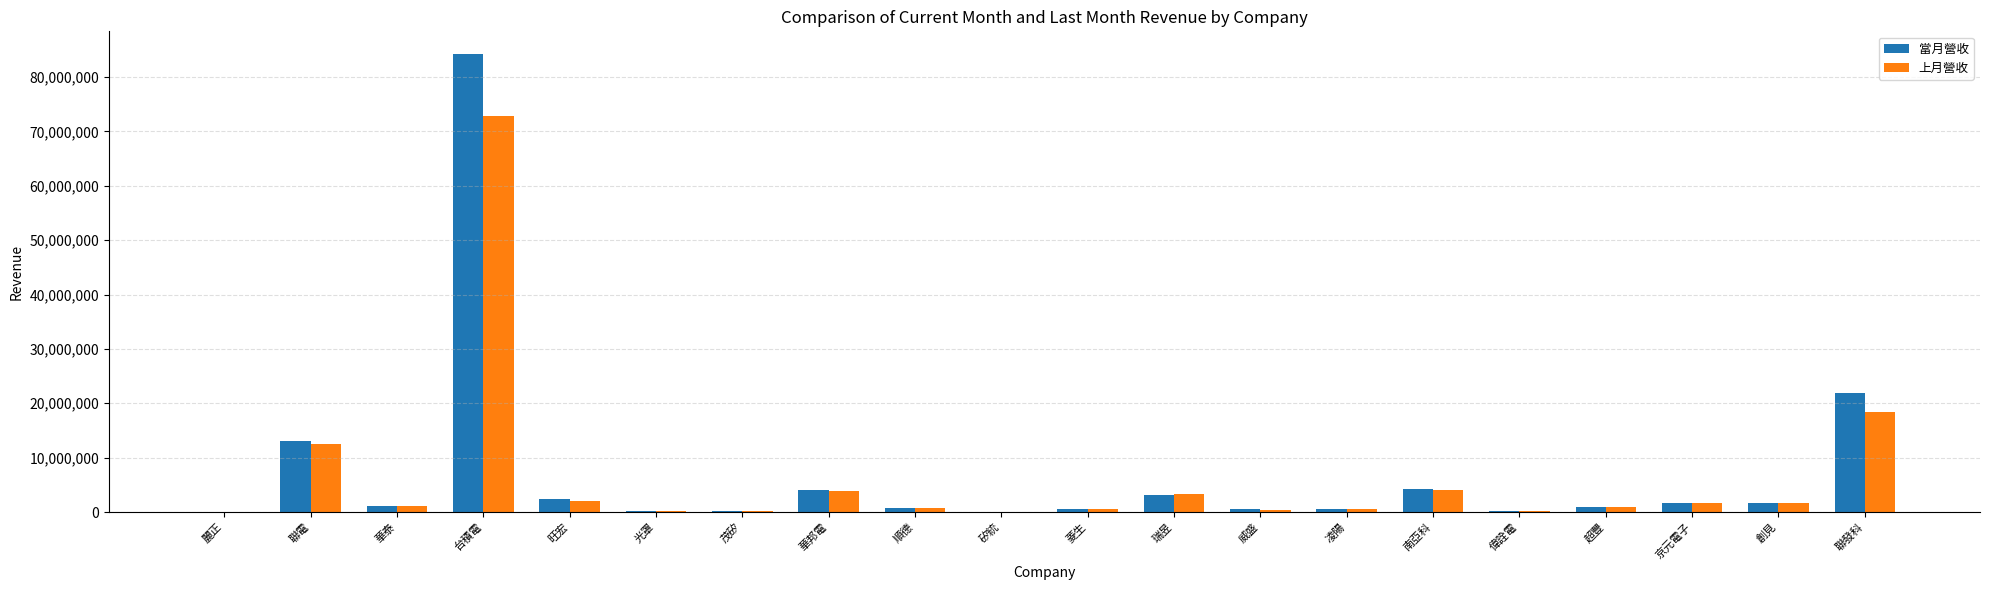

Where is 當月營收 nearest to the value 42103149?

聯發科